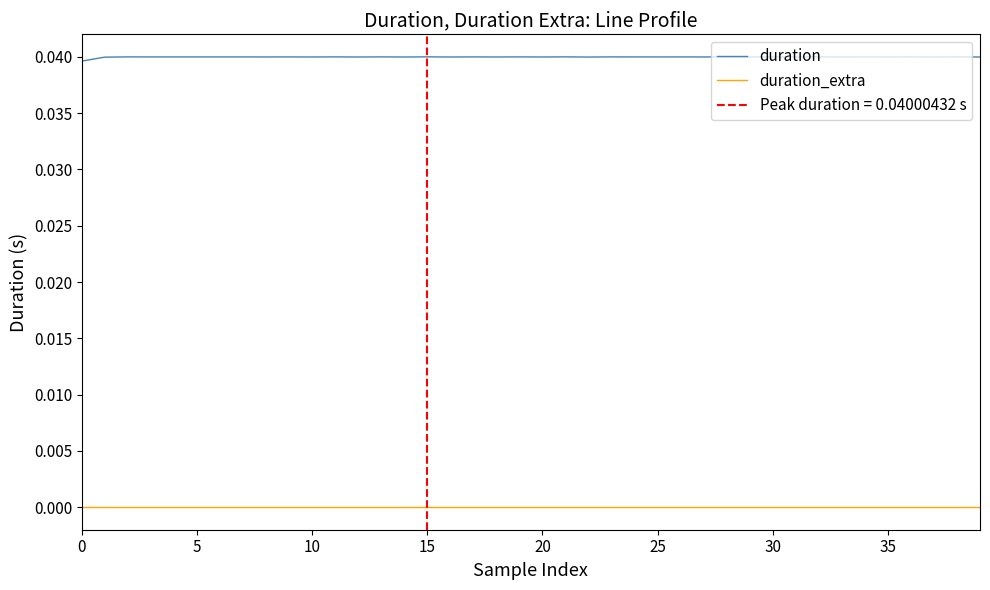

True or false: duration and duration_extra intersect in this chart.

False